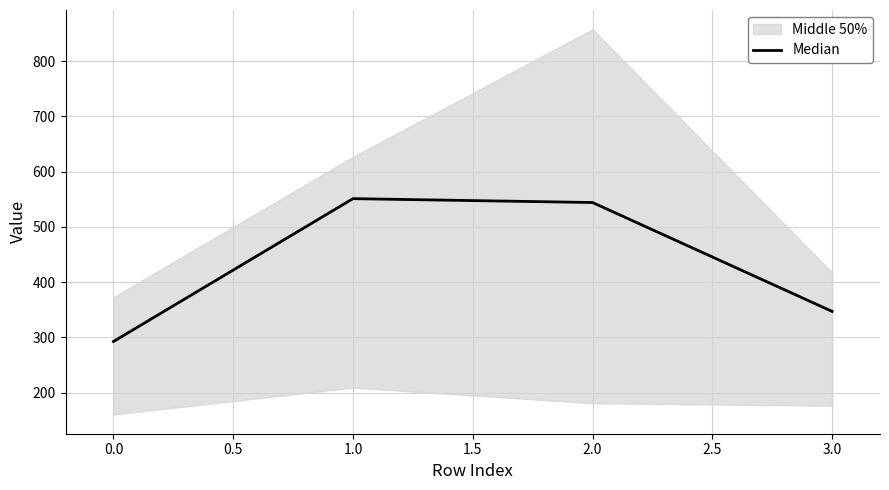

What is the maximum value for Median?

551.0